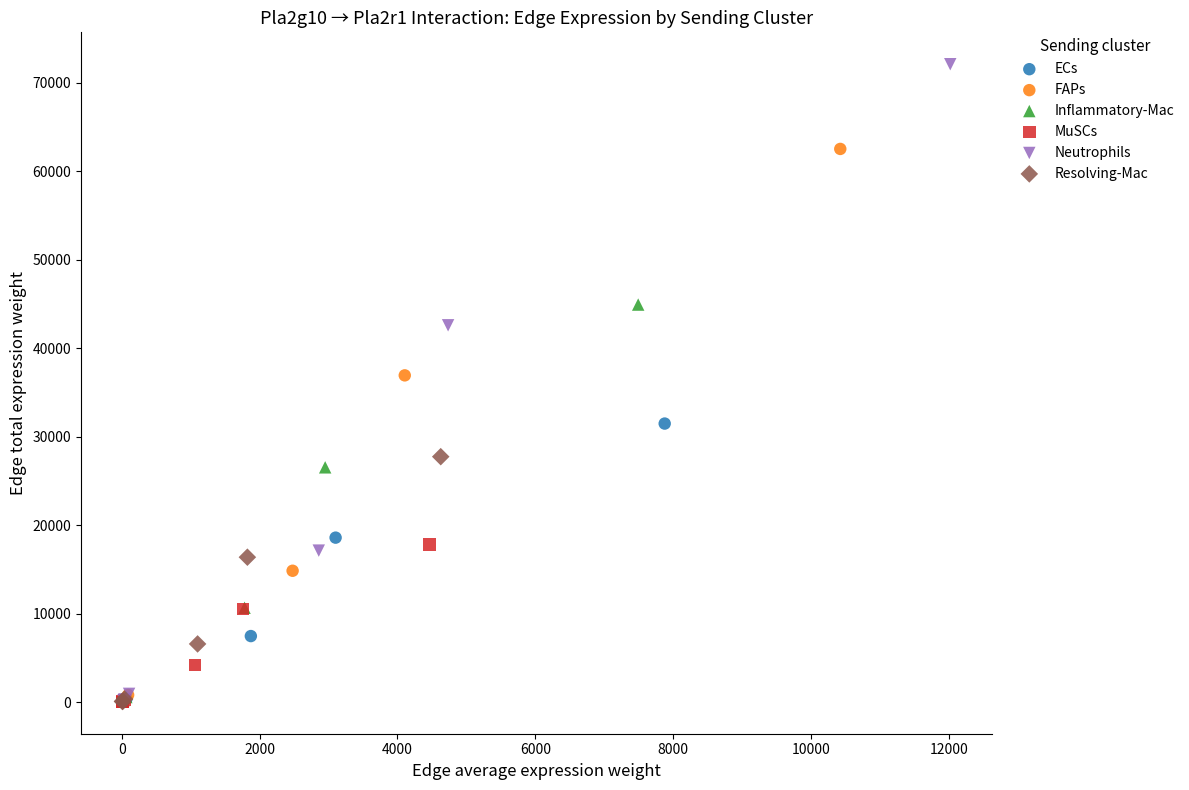

Which series reaches the maximum Y coordinate?

Neutrophils